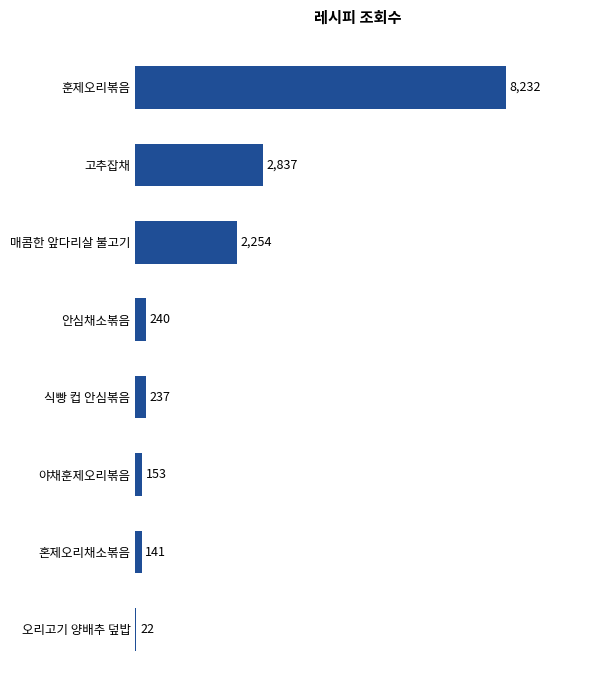

Is it true that the value at 오리고기 양배추 덮밥 is 22?

True